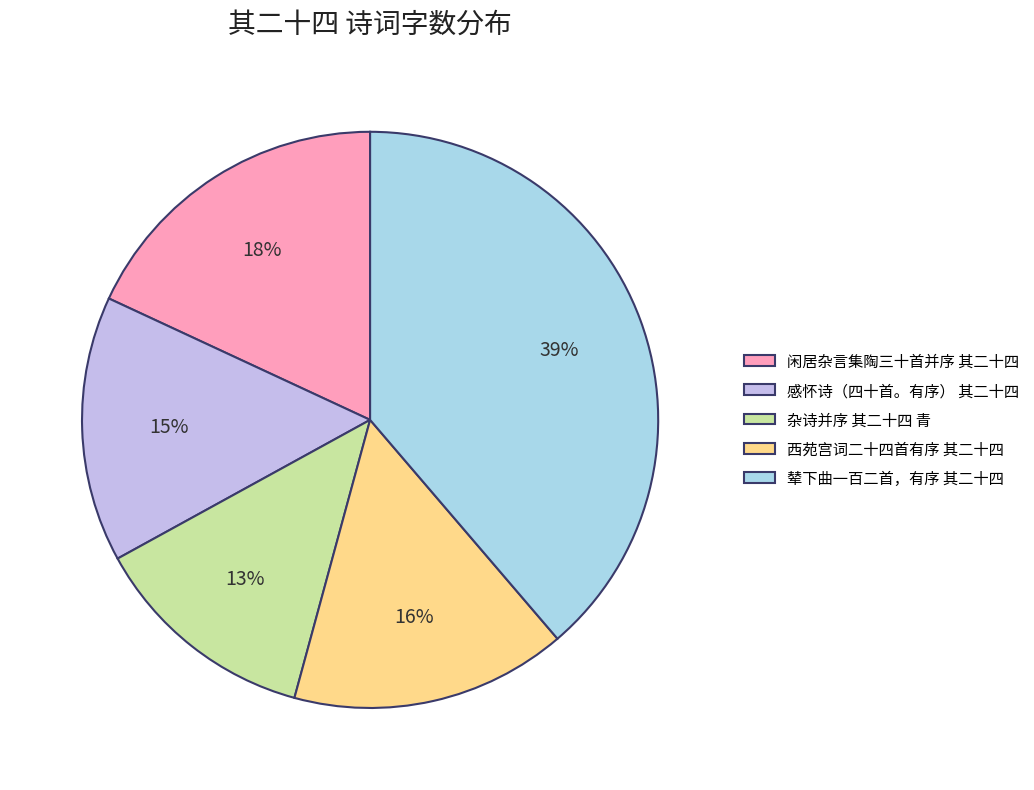

How many segments does this pie chart have?

5